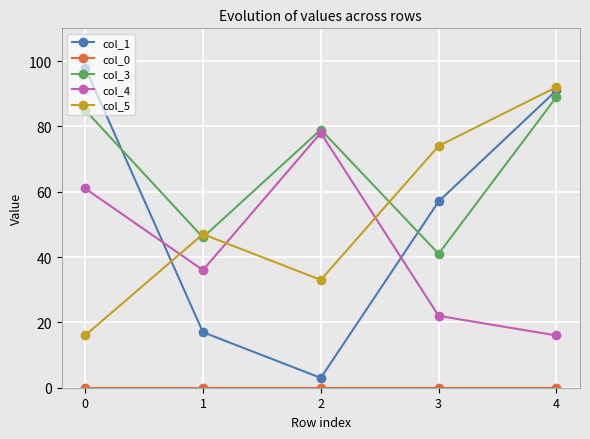

At how many categories does at least one series exceed 34?

5